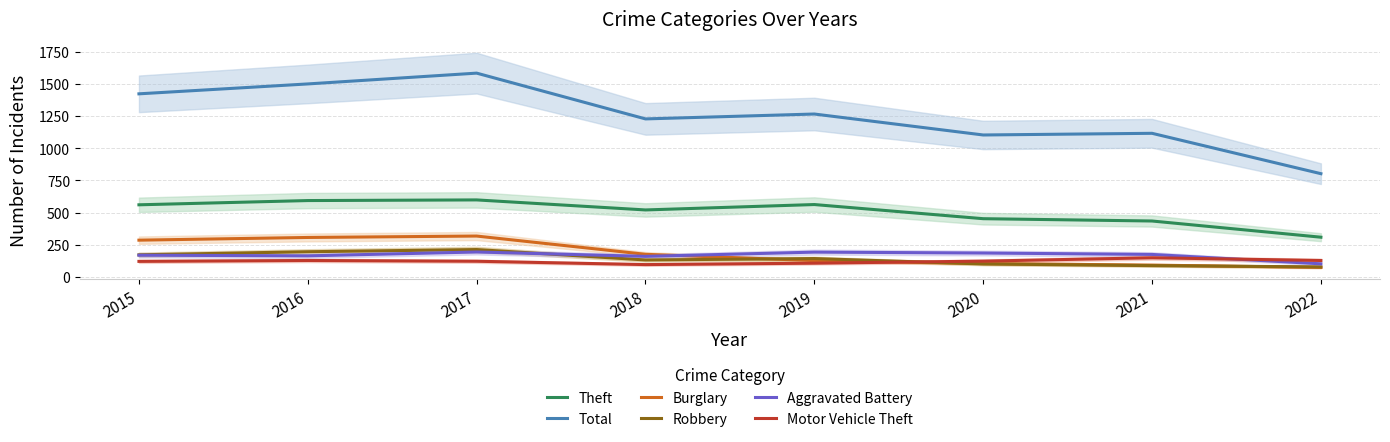

Rank the series by their maximum value, from lowest to highest.

Motor Vehicle Theft, Aggravated Battery, Robbery, Burglary, Theft, Total